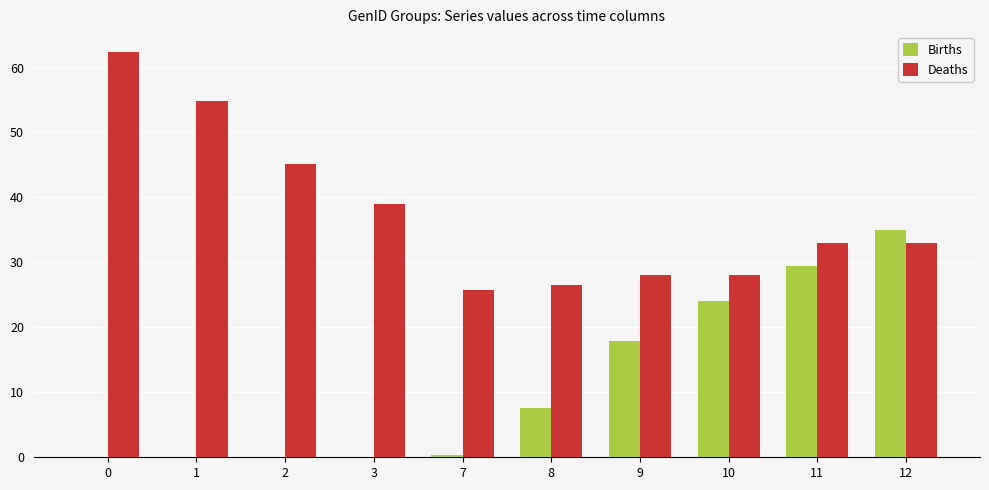

What is the difference between the Births values at 7 and 3?

0.4